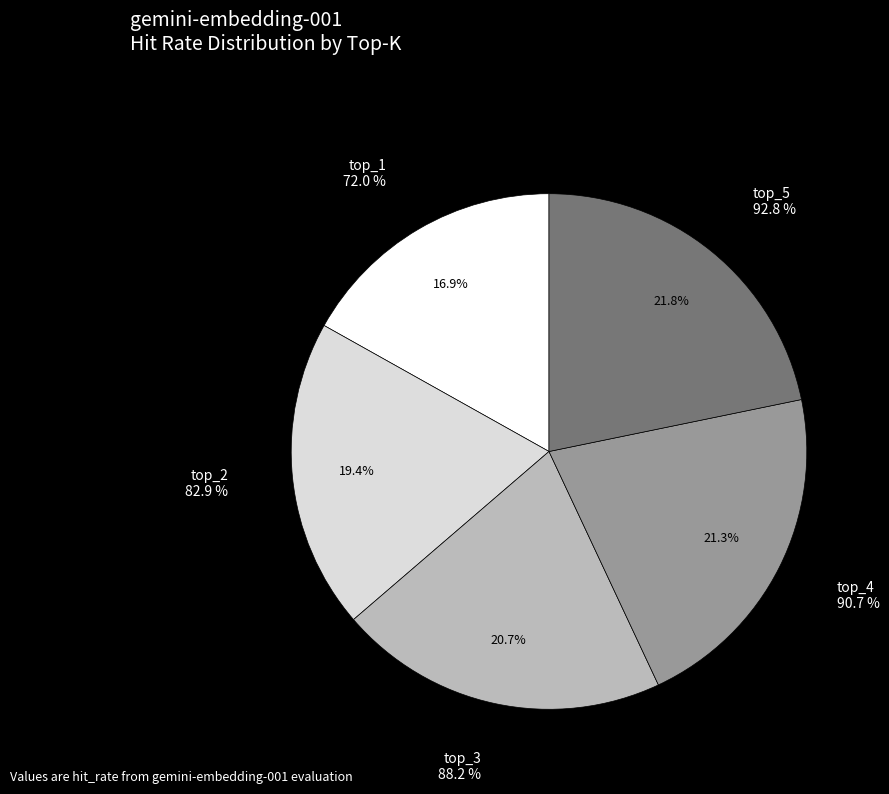

To the nearest percent, what is the difference between the top_2 and top_5 slice percentages?

2%